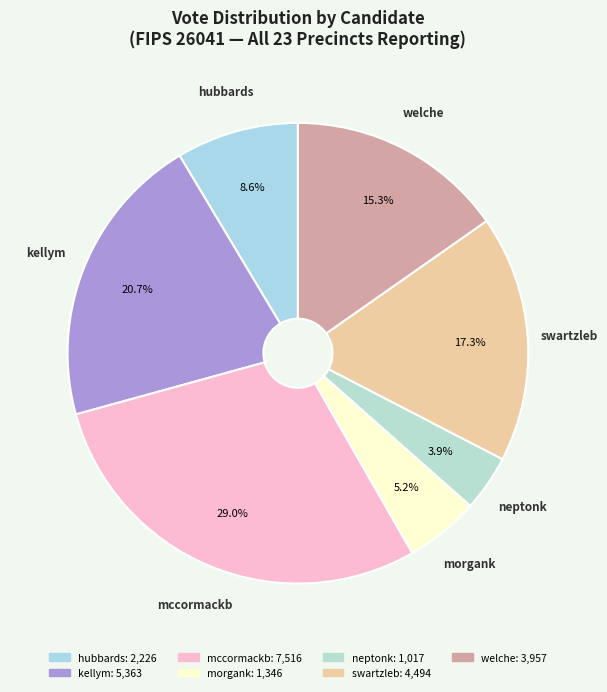

Is it true that welche is 15% of the pie?

True